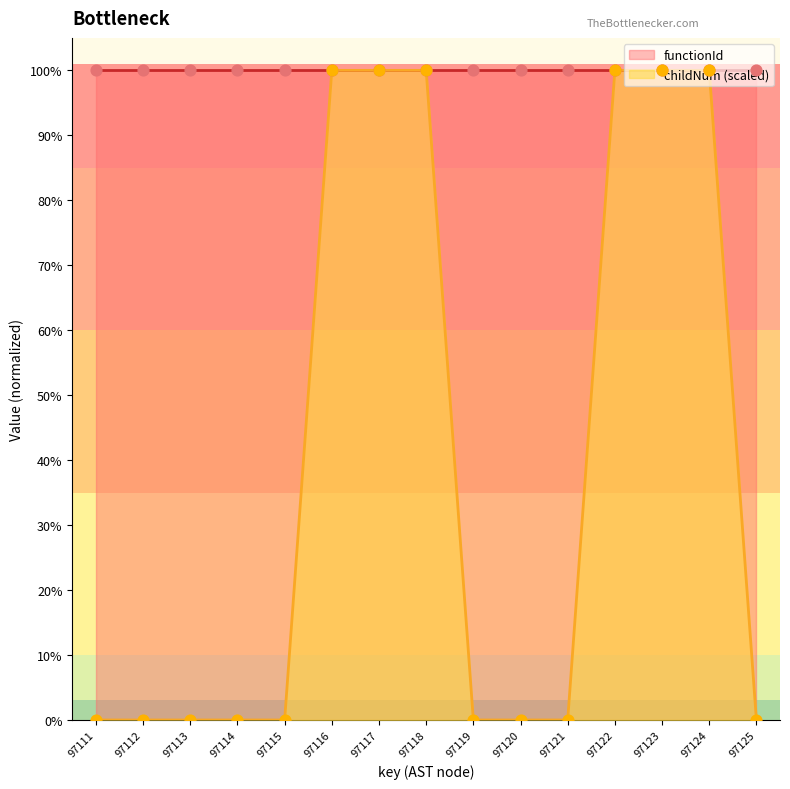

Which has a higher value, 97124 or 97121?

97124